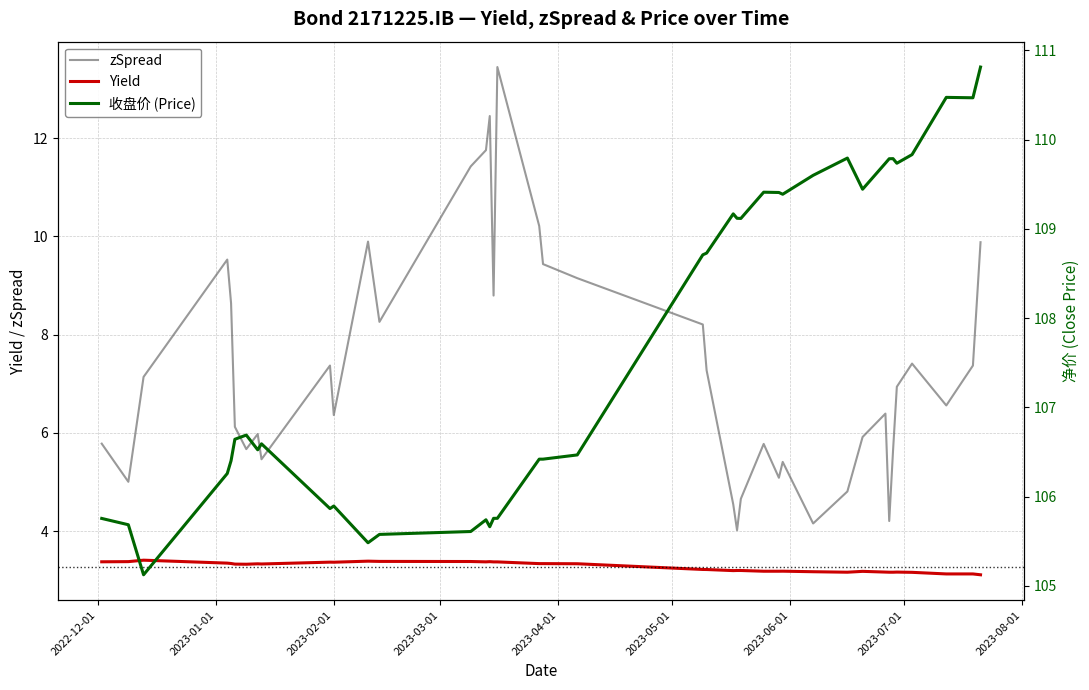

True or false: Yield and zSpread cross at least once.

False